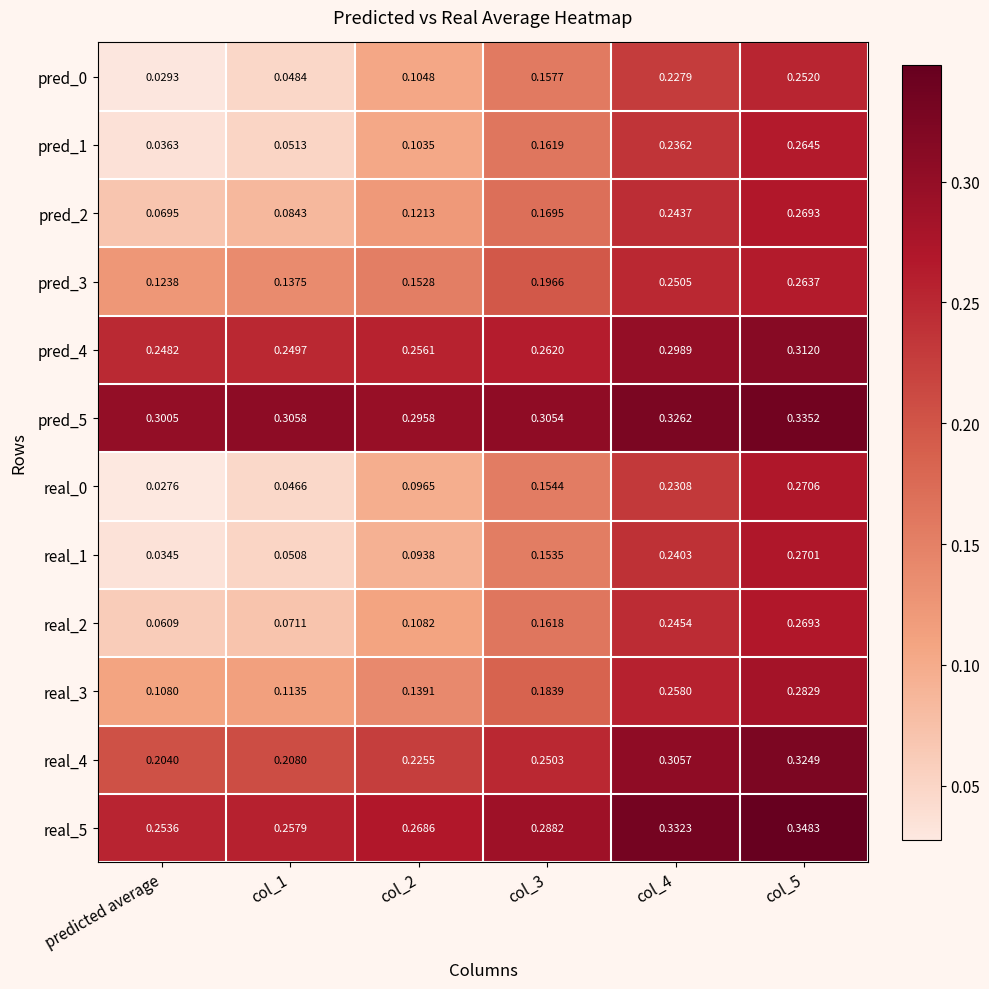

Is the value of real_2 at predicted average greater than the value of pred_0 at col_3?

No